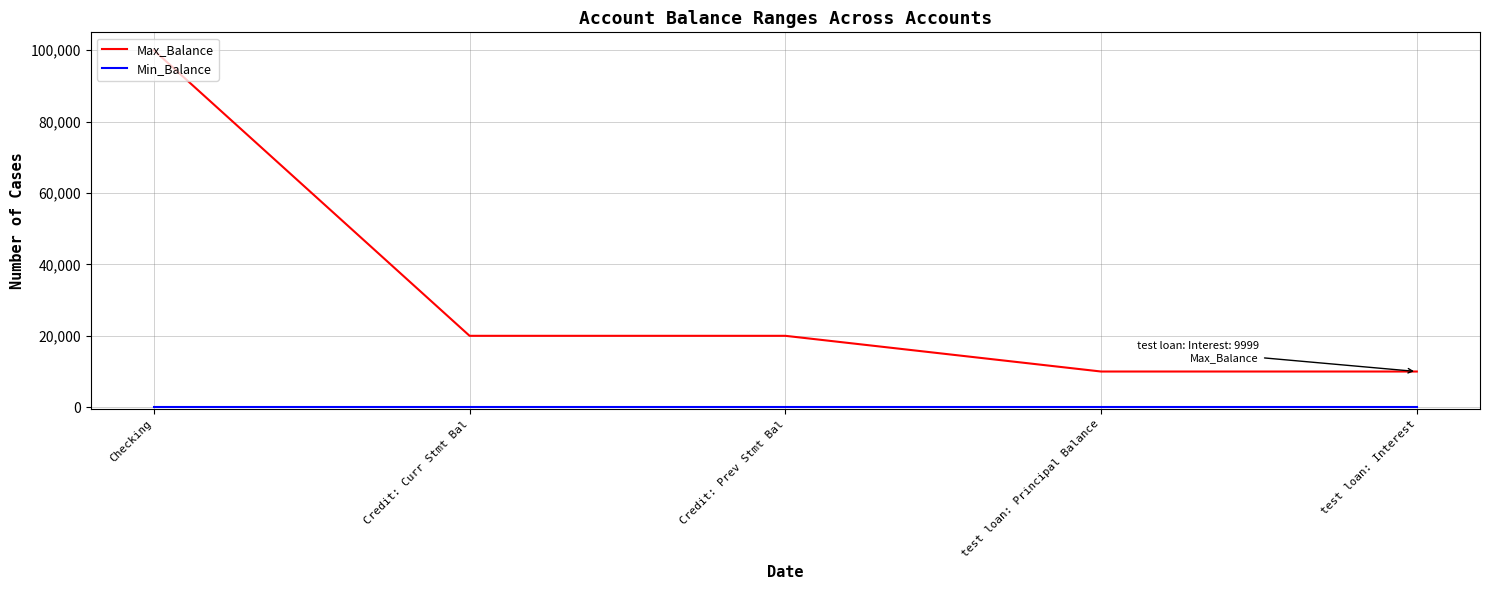

The value of Max_Balance at Checking is 150263. True or false?

False